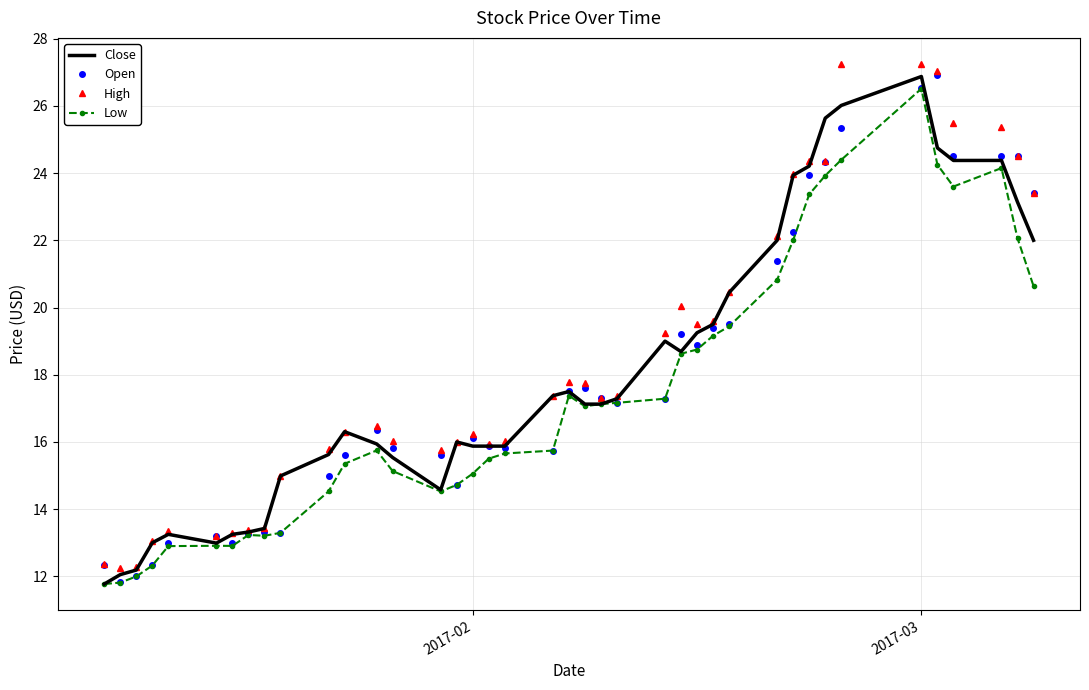

What is the maximum value for Open?

26.9